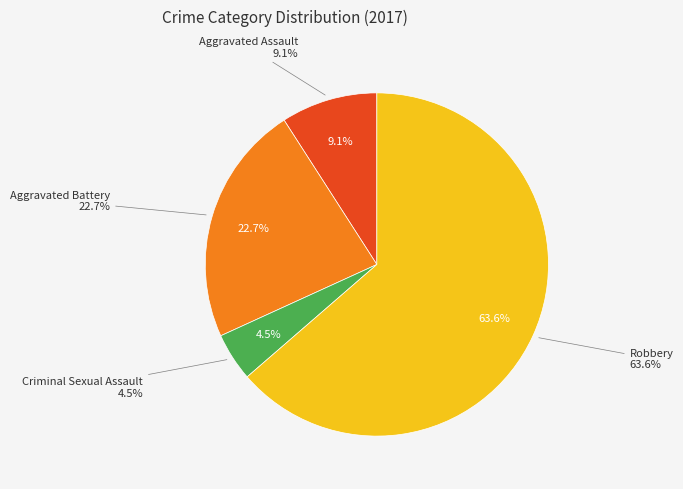

True or false: Aggravated Assault accounts for 9% of the total.

True